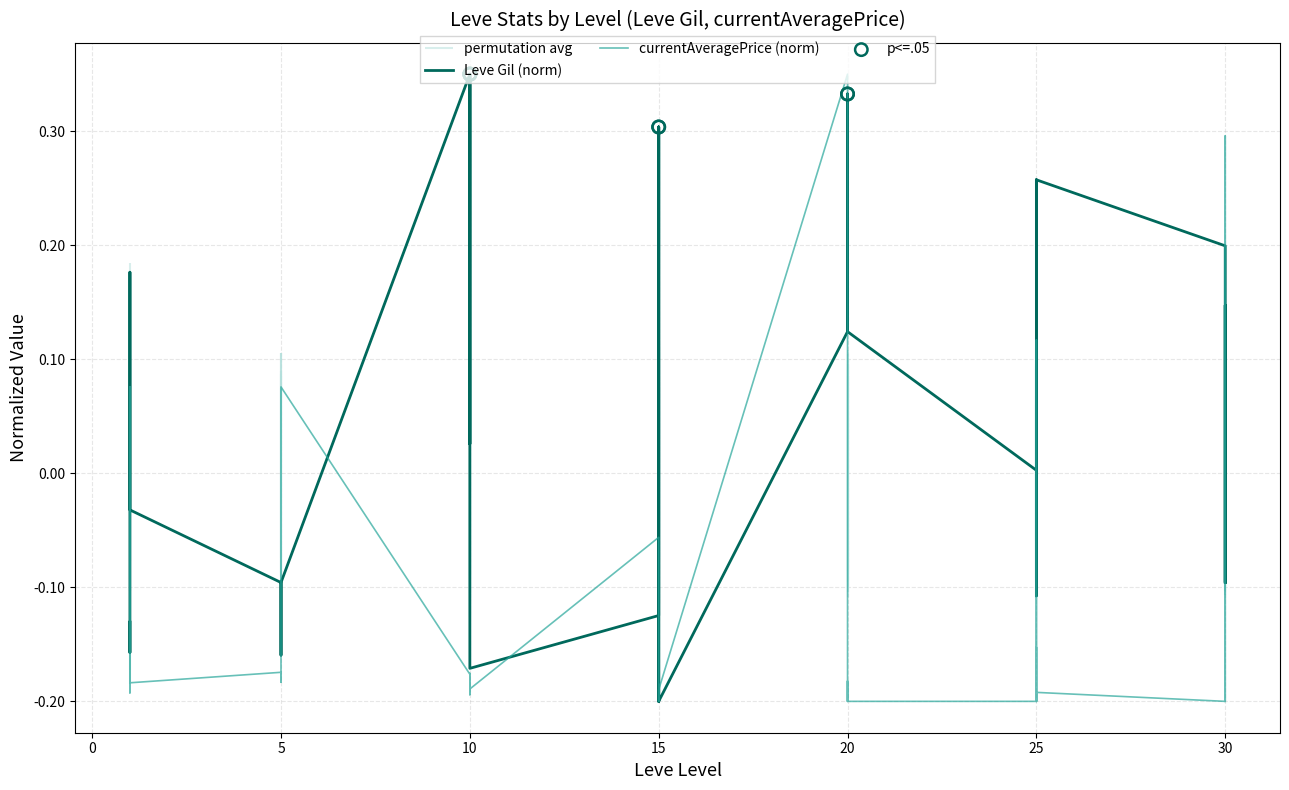

Is the value of currentAveragePrice at 10 greater than the value of Leve Gil at 25?

No